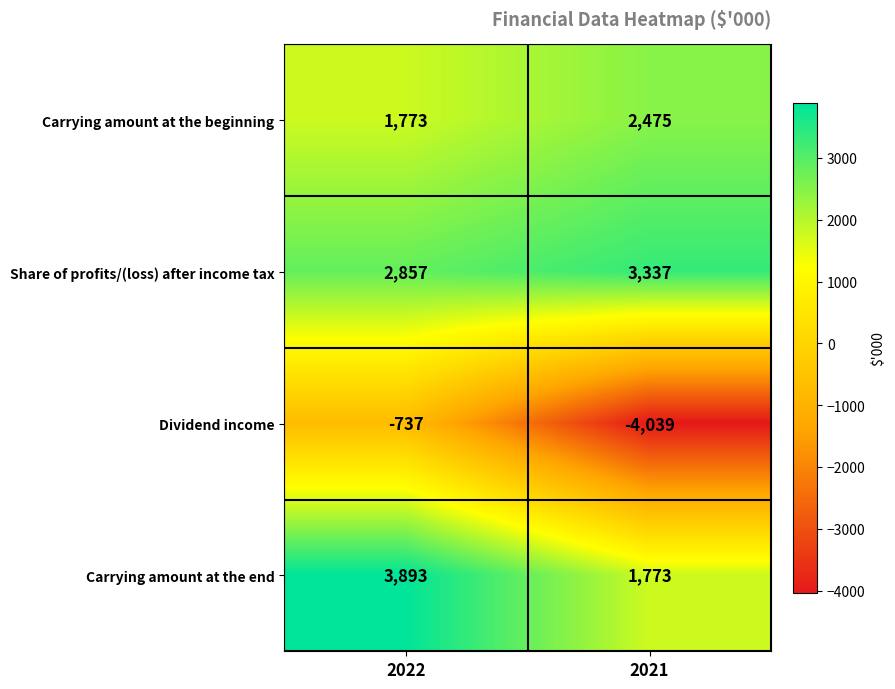

At which label does Share of profits/(loss) after income tax reach its minimum?

2022